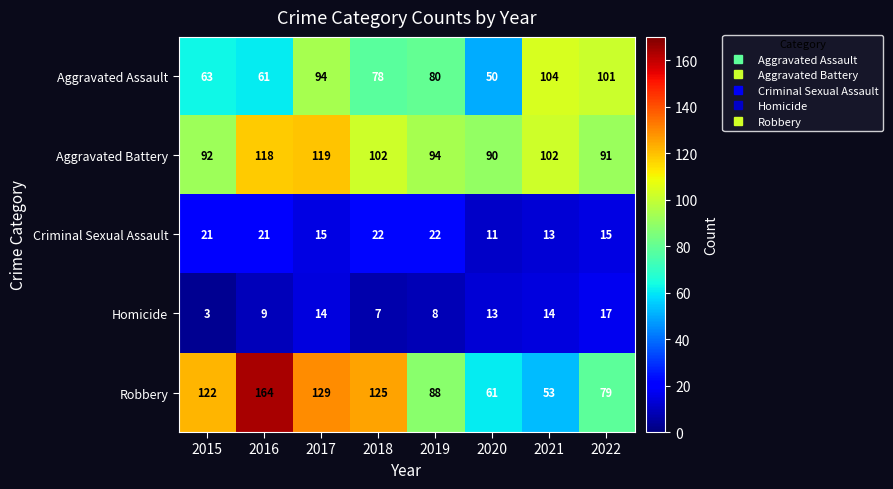

What is the difference between the highest and lowest values at 2022?

86